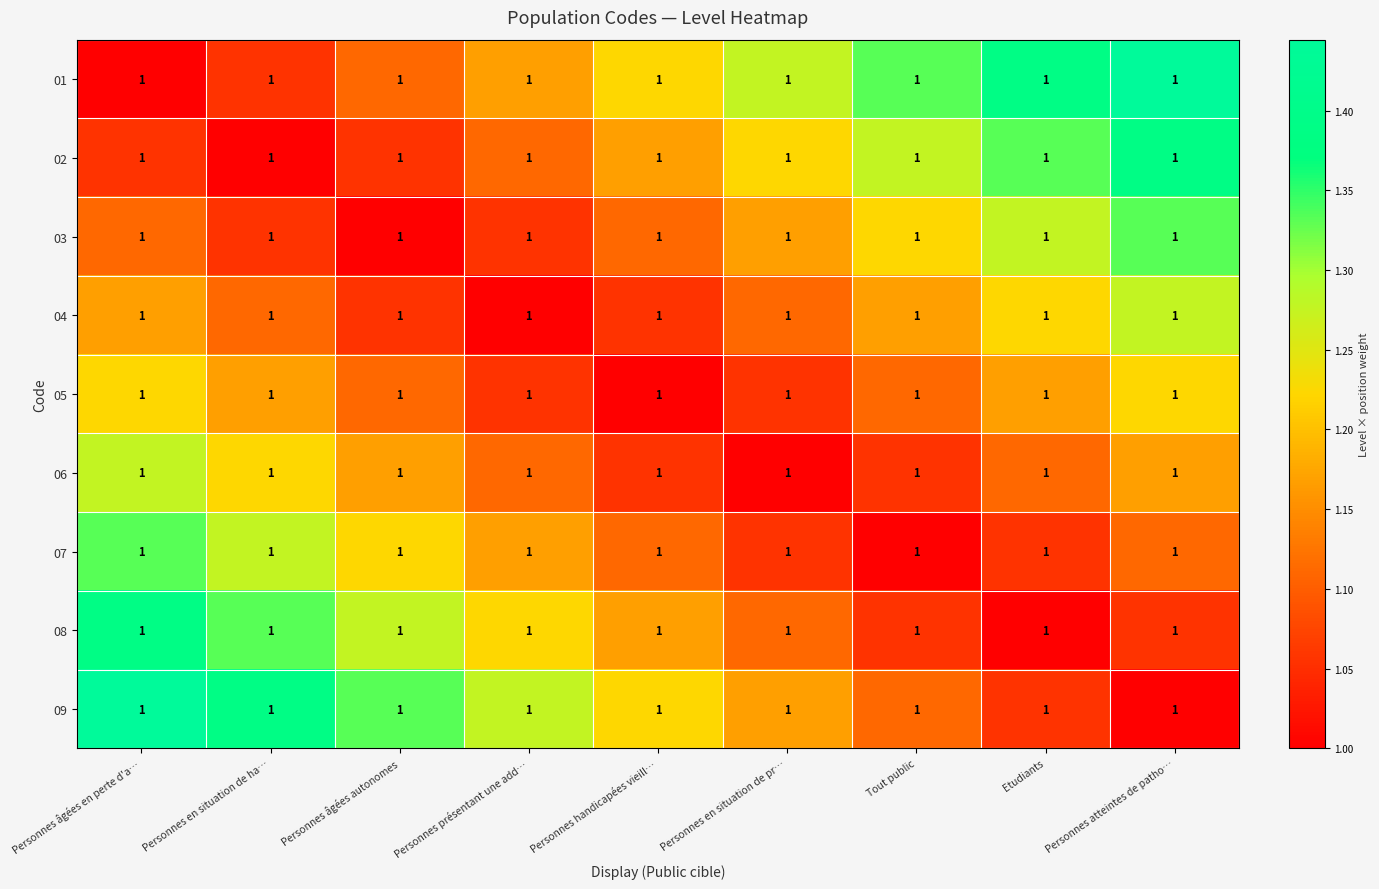

What is the difference between the second highest and second lowest values in the 03 series?

0.2